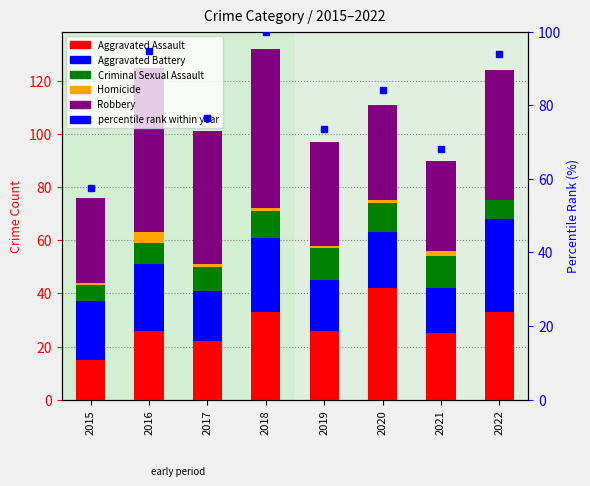

Count the Criminal Sexual Assault values in the range 8 to 12.

6